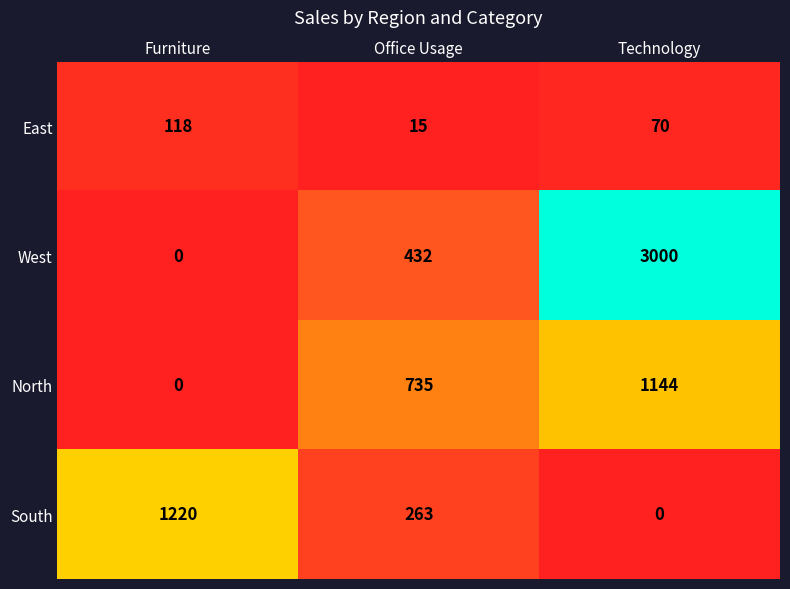

The value of West at Technology is 3000. True or false?

True